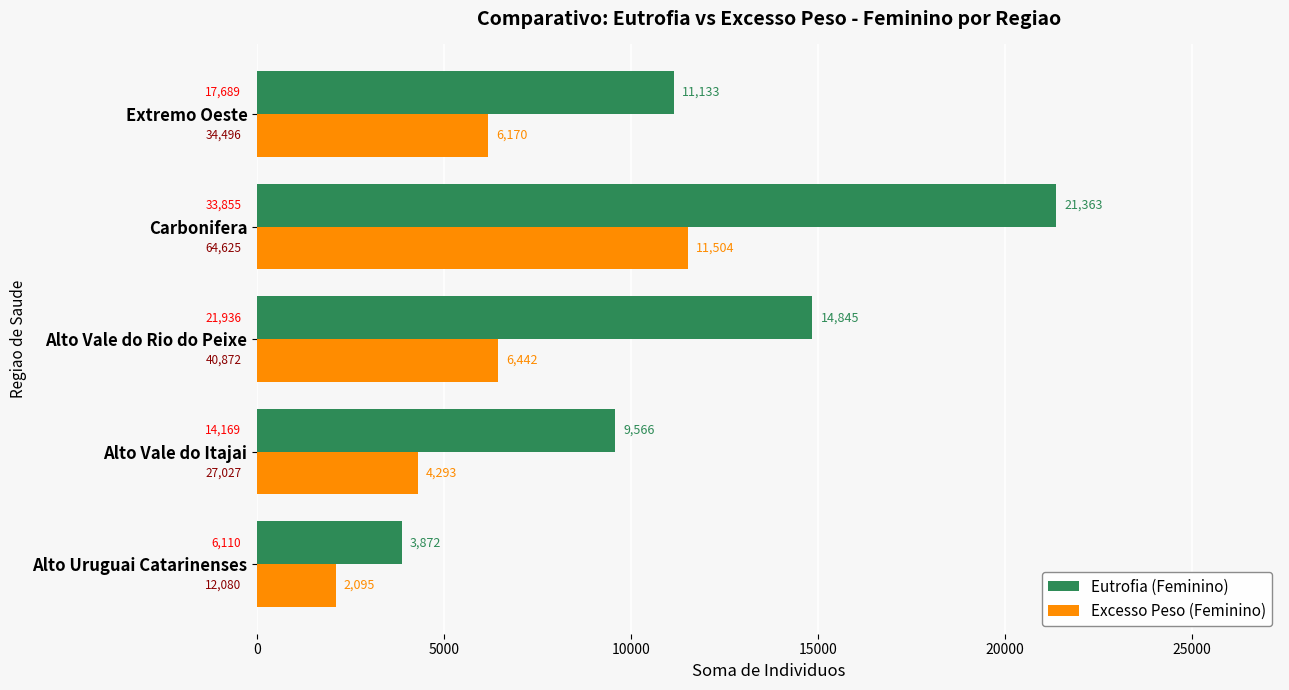

List the series in order of their peak value, lowest first.

Excesso Peso (Feminino), Eutrofia (Feminino)